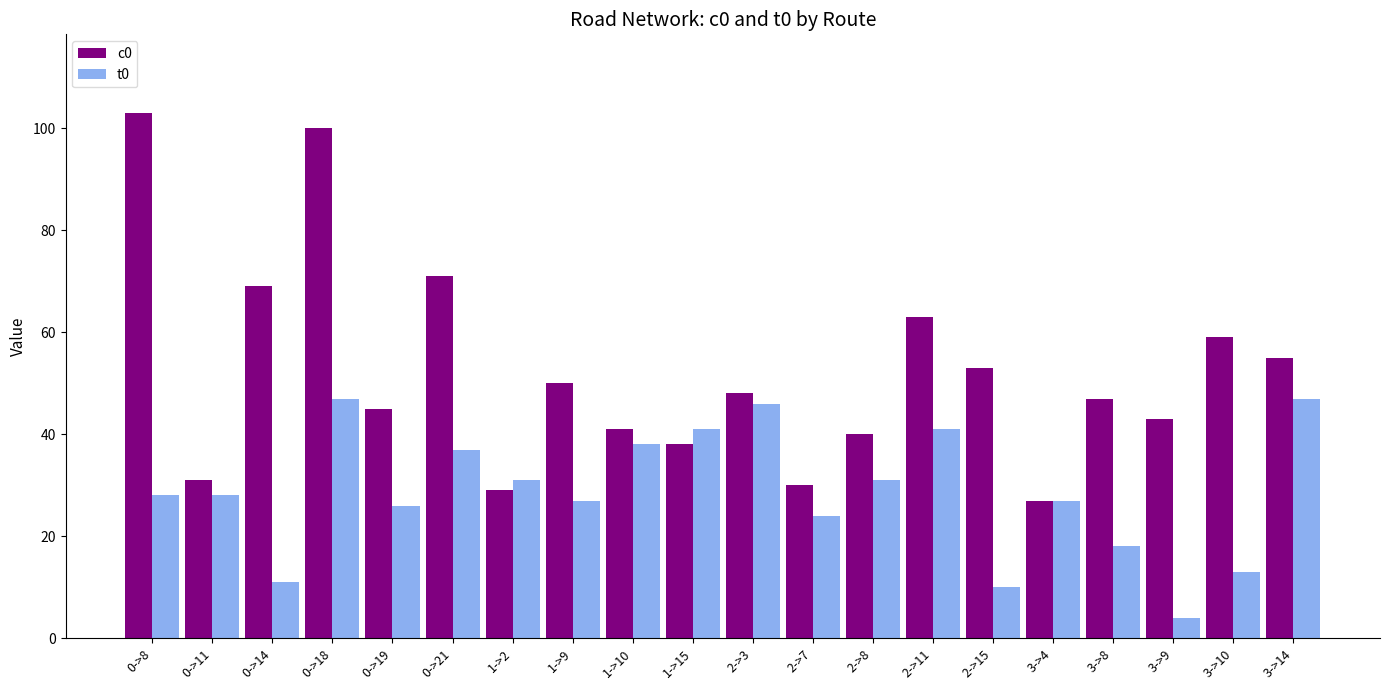

What is the sum of the t0 values at 0->21 and 0->14?

48